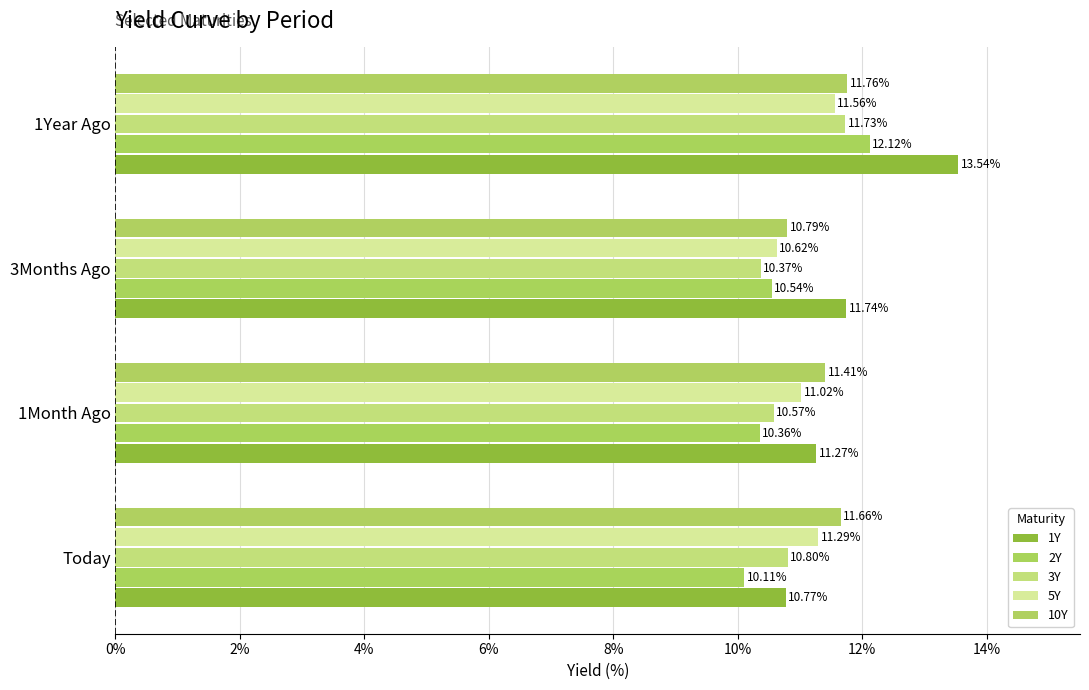

What position from the left is 3Months Ago?

3